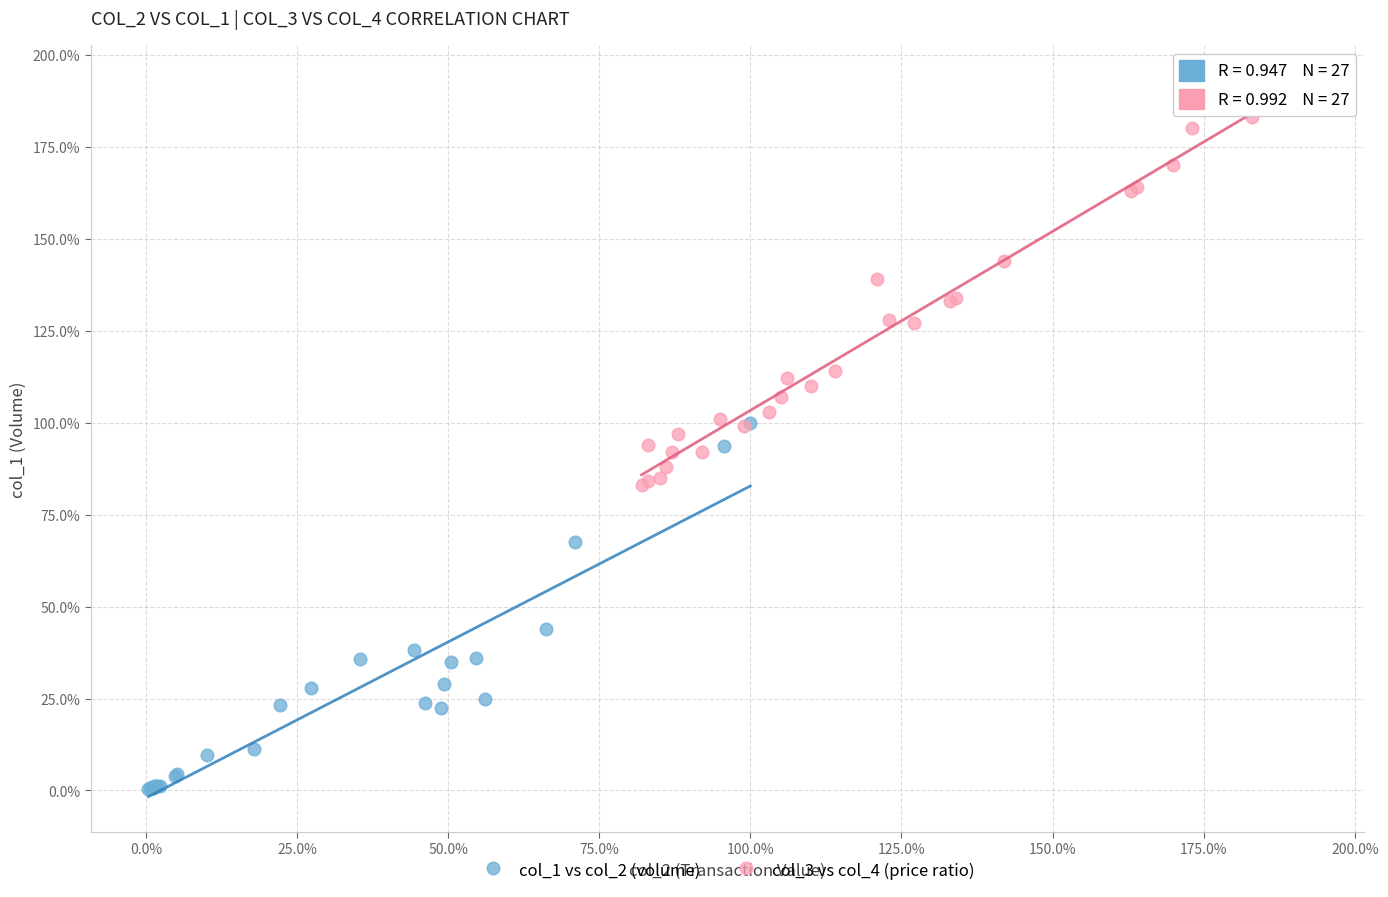

What are all the series names shown in the legend?

col_1 vs col_2 (volume), col_3 vs col_4 (price ratio)